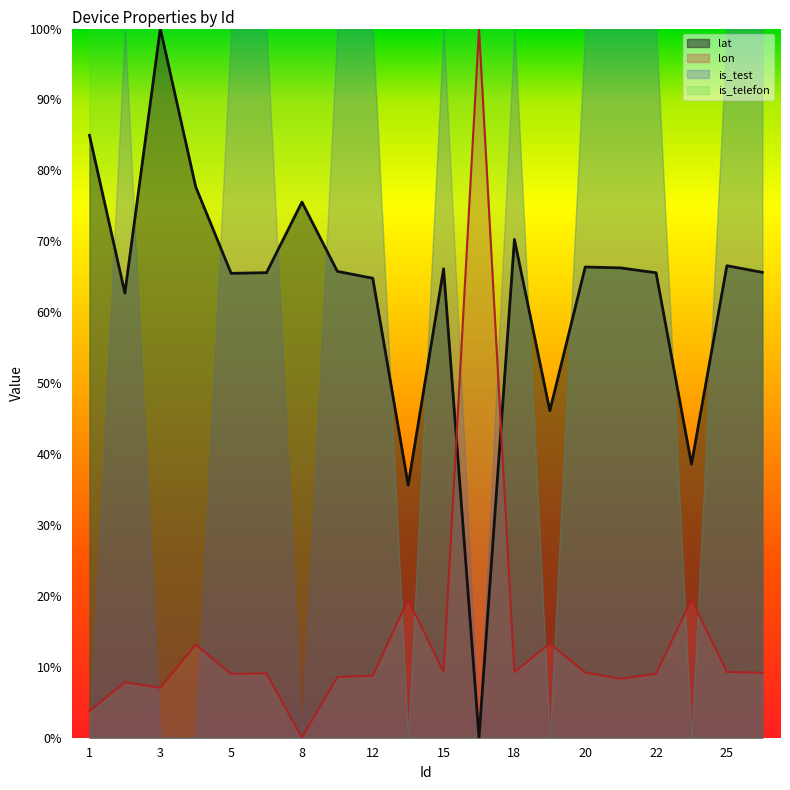

Read the lat value at 2.

0.6